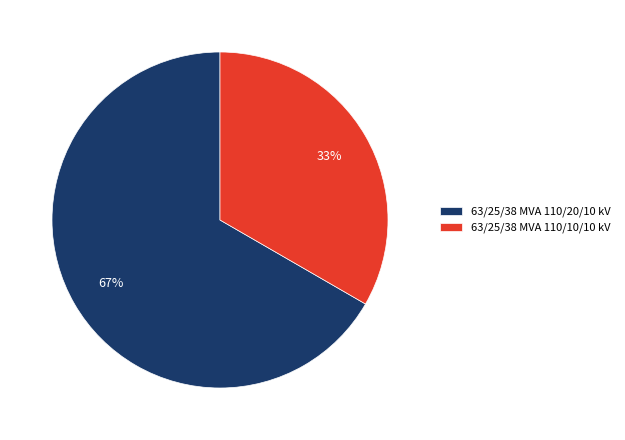

The 63/25/38 MVA 110/10/10 kV slice represents 33% of the pie. True or false?

True